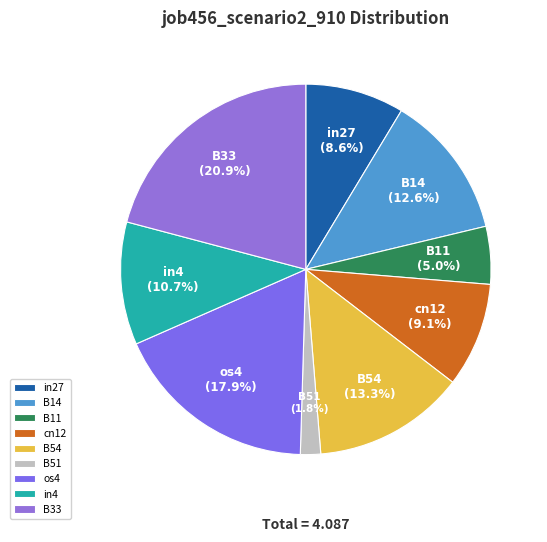

What is the smallest slice in the pie chart?

B51